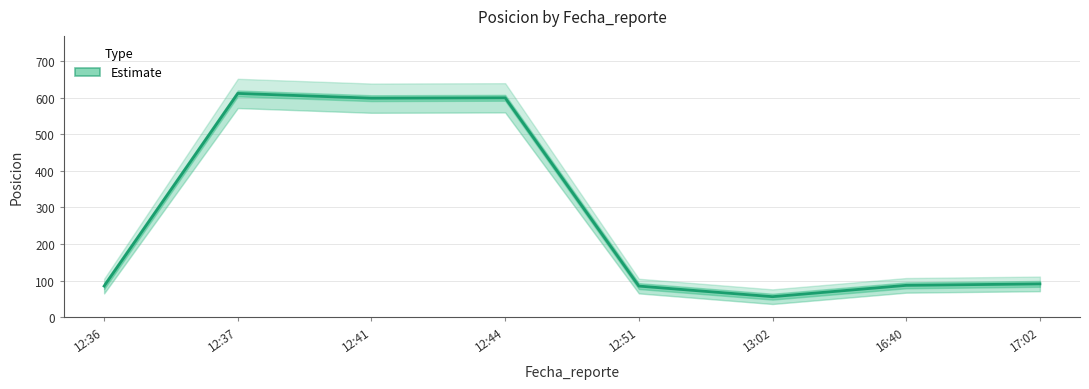

What is the value of the 3rd point from the left?

599